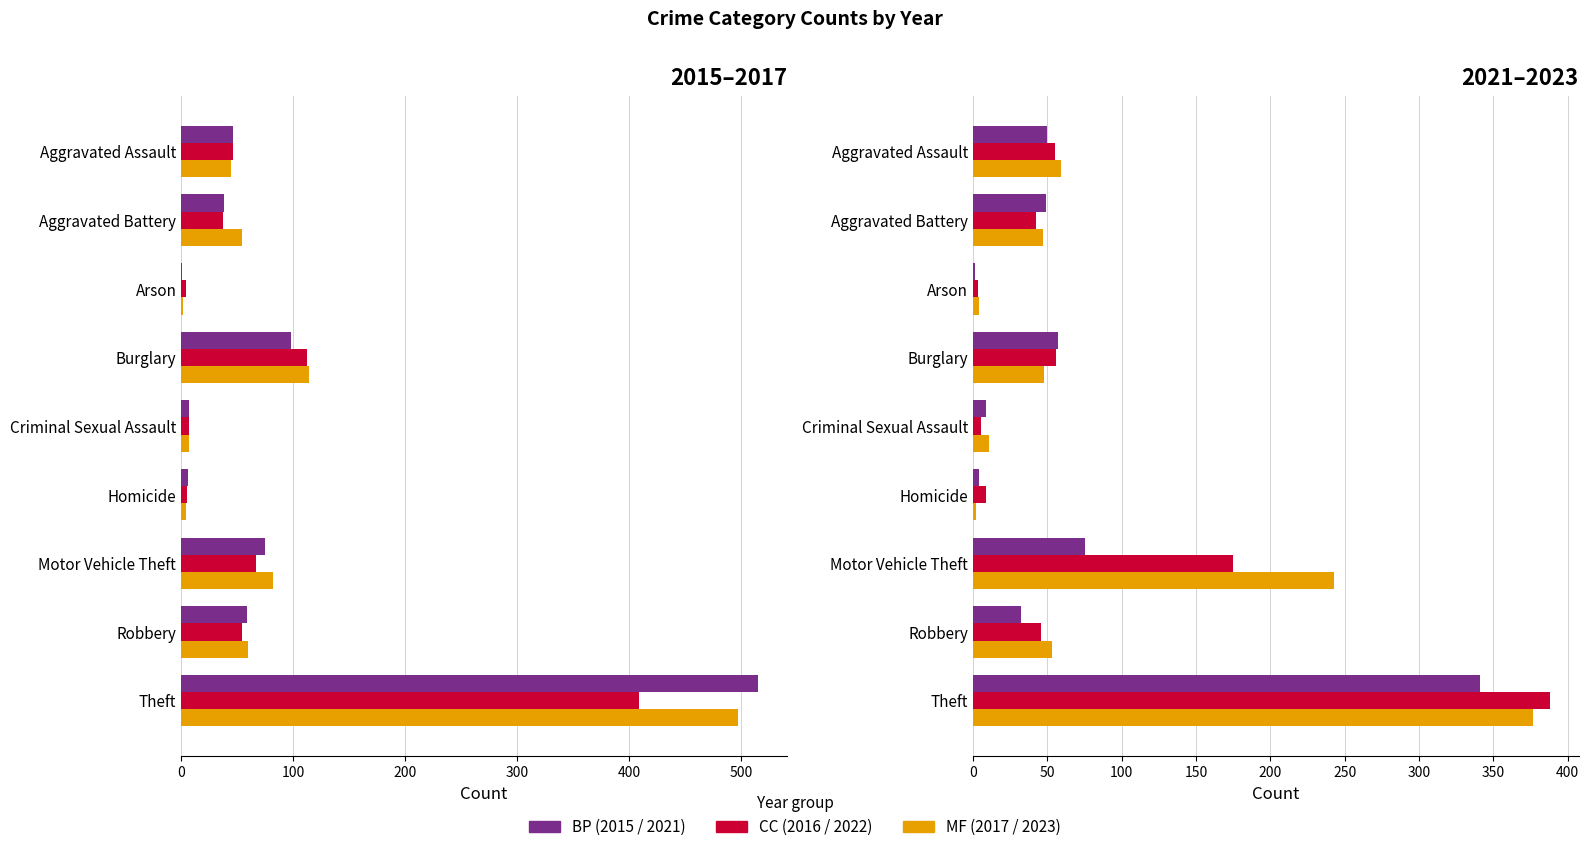

Rank the series at Criminal Sexual Assault from highest to lowest value.

2023, 2021, 2015, 2016, 2017, 2022